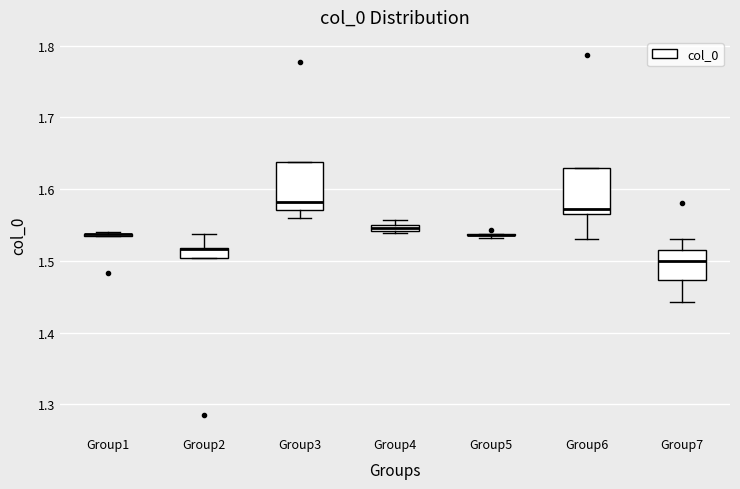

Where is the upper edge of the box for Group2 on the y-axis? The values are not printed on the chart, so give them approximately, as read against the axis.

1.52